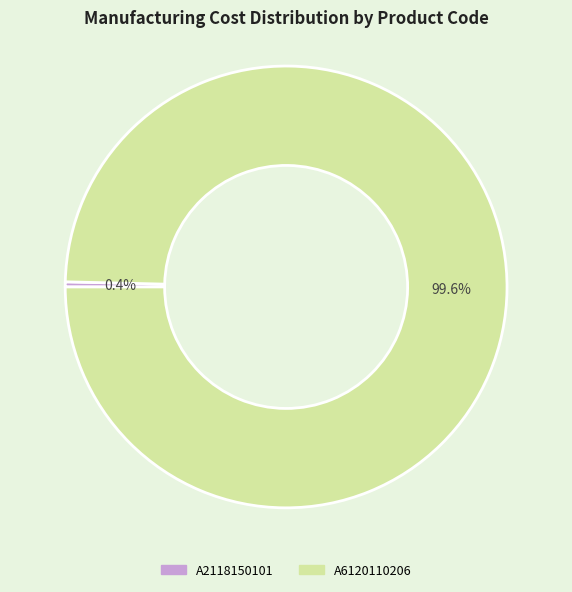

Which category has the smallest portion of the pie?

A2118150101